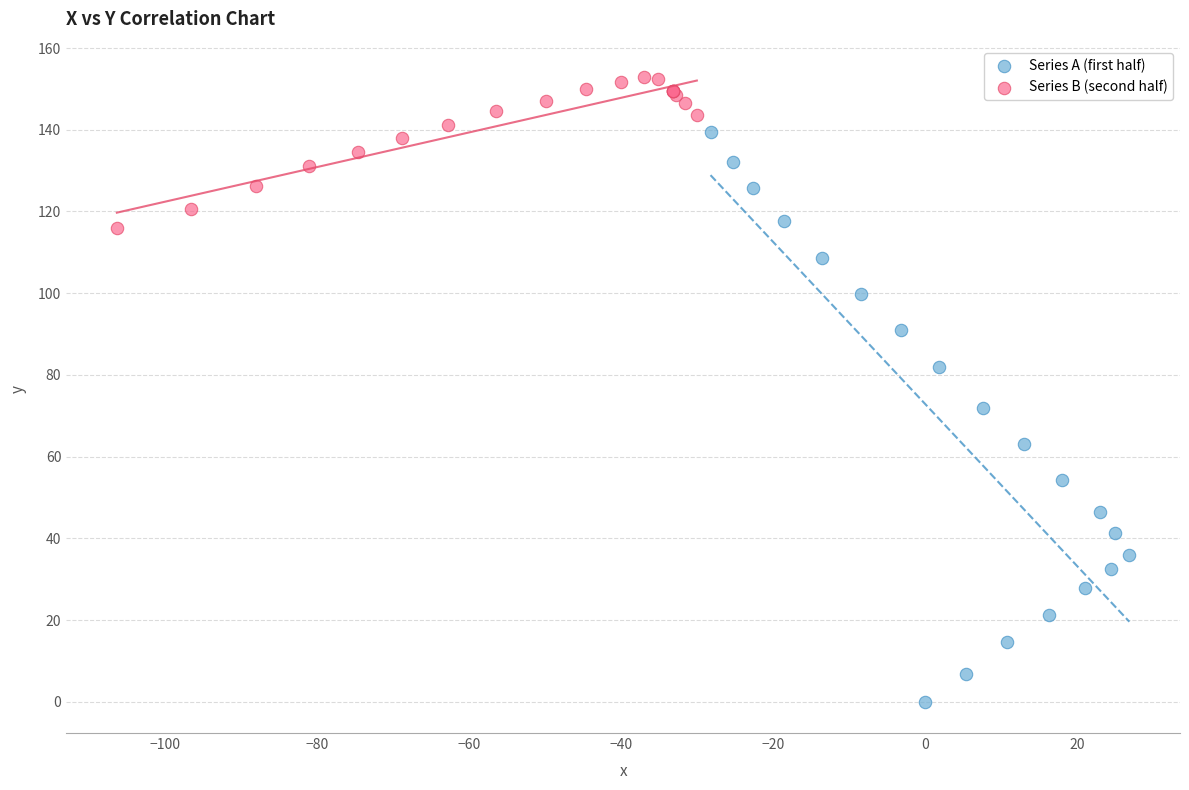

Which series has the largest Y range (max minus min)?

Series A (first half)